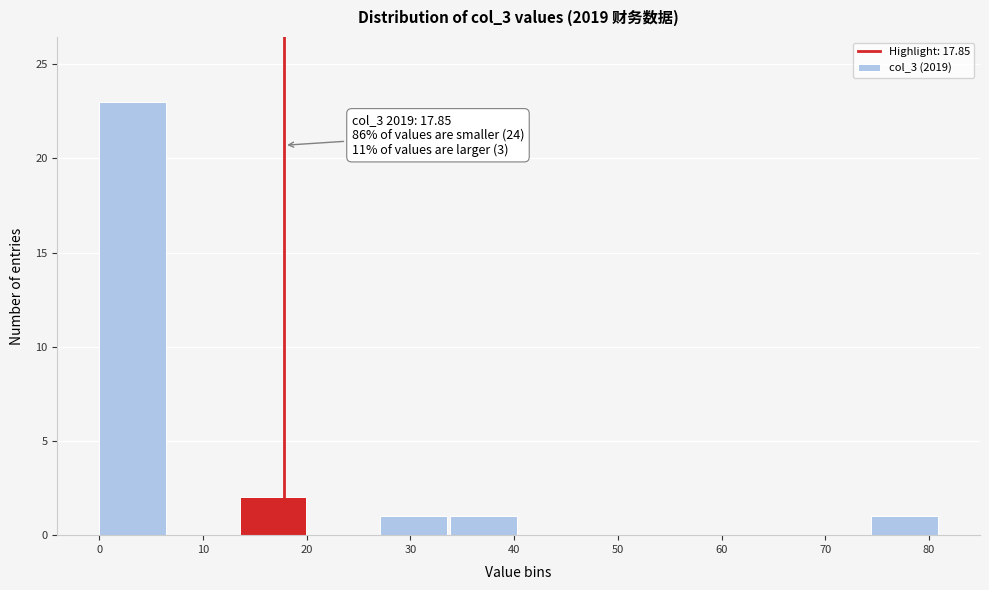

Over which range of the x-axis is the bar tallest?

0 to 7